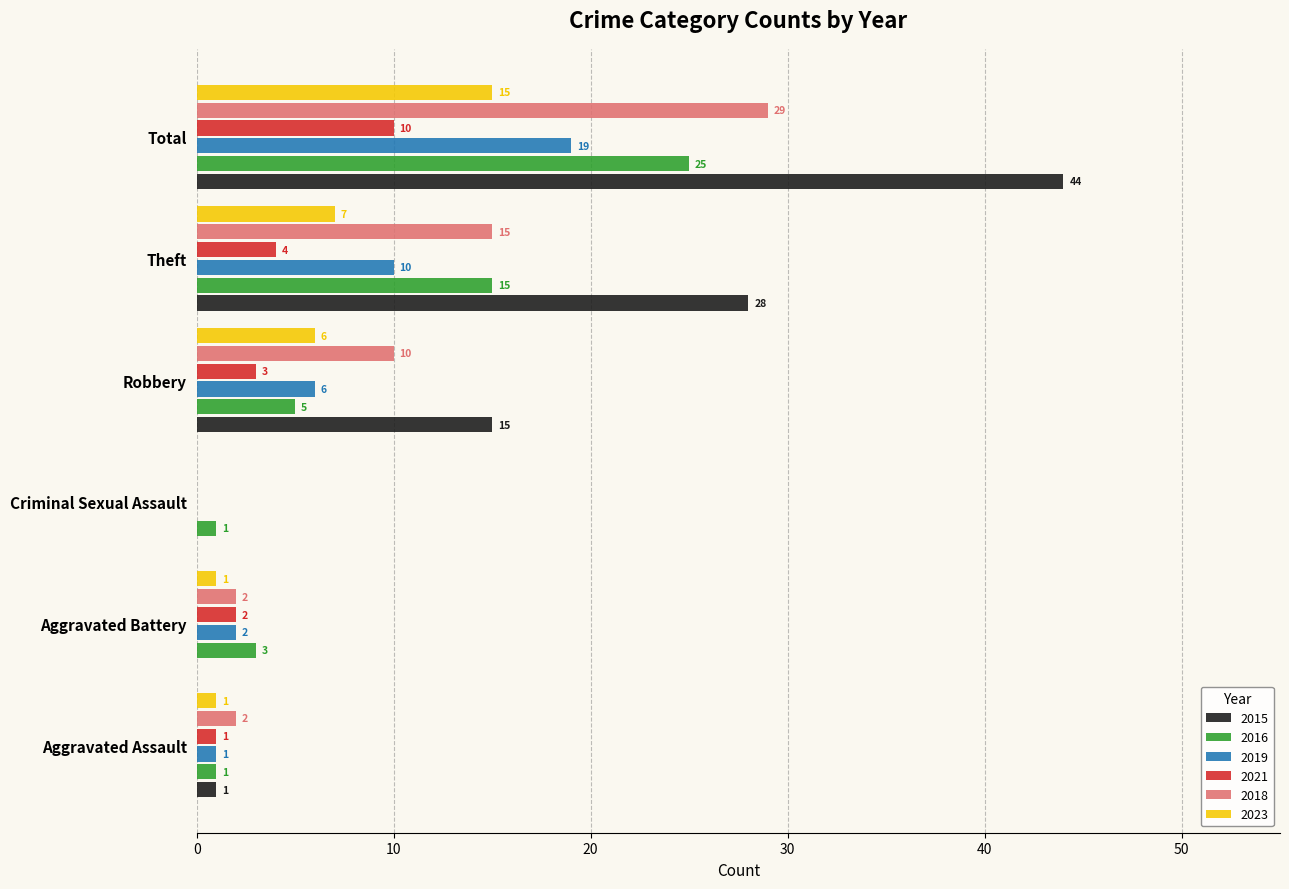

Which series changed the most between Aggravated Assault and Robbery?

2015